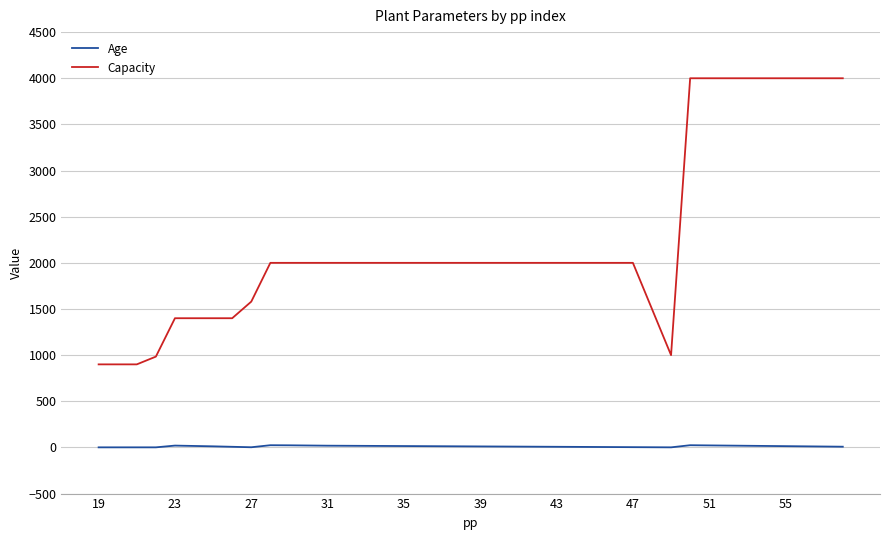

What is the highest value of the Capacity series?

4000